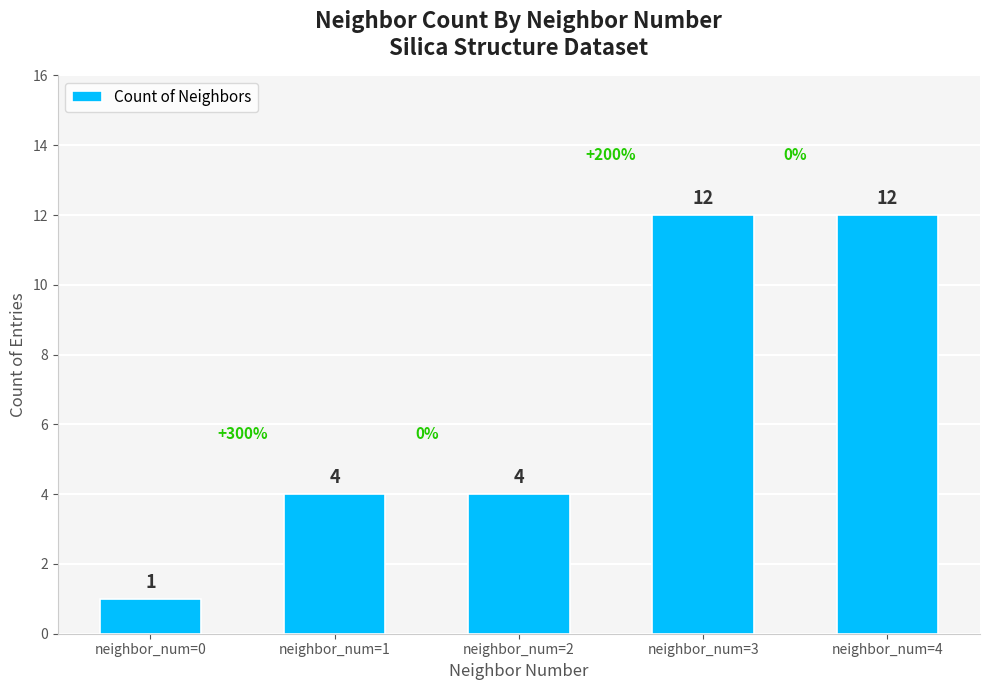

The value at neighbor_num=0 is 2. True or false?

False